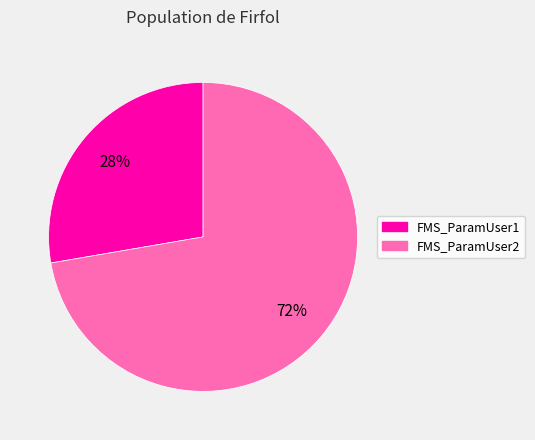

Approximately how many times larger is the value at FMS_ParamUser1 compared to FMS_ParamUser2?

0.4